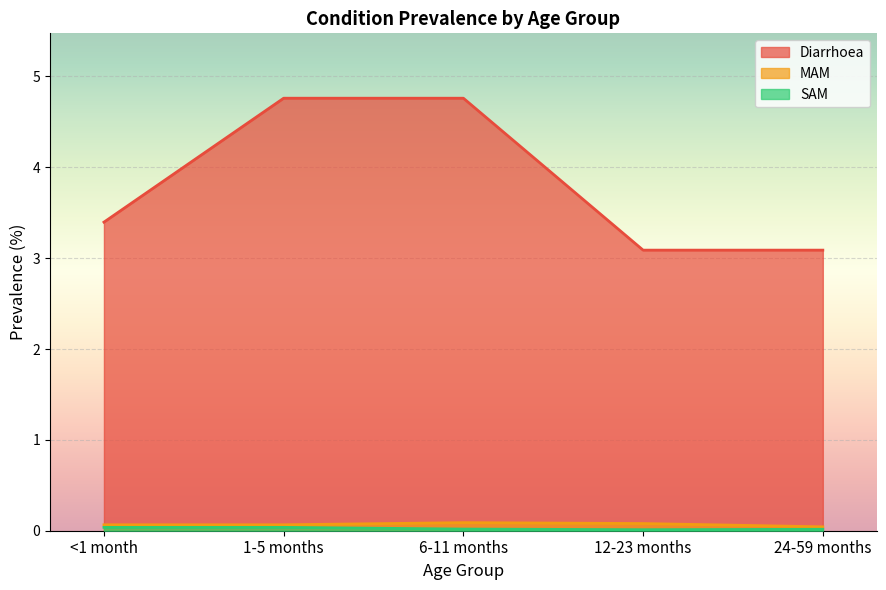

At which category is the sum across all series the highest?

6-11 months